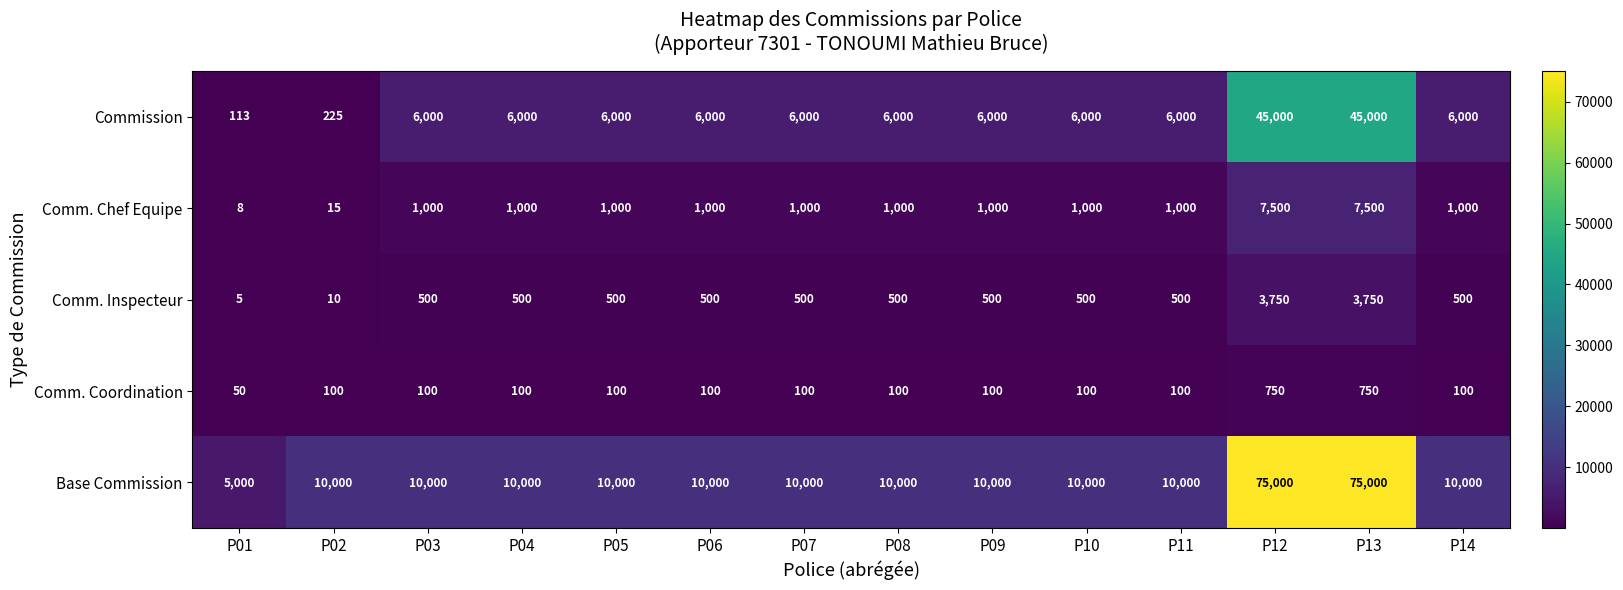

Is it true that Comm. Inspecteur equals 500 at P04?

True